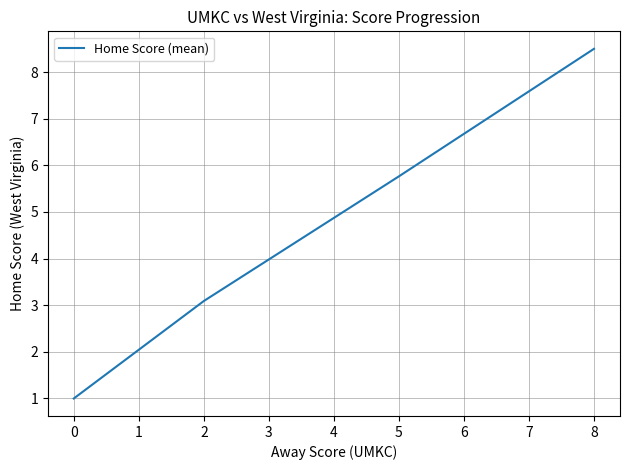

The value at 8 is 12.0. True or false?

False